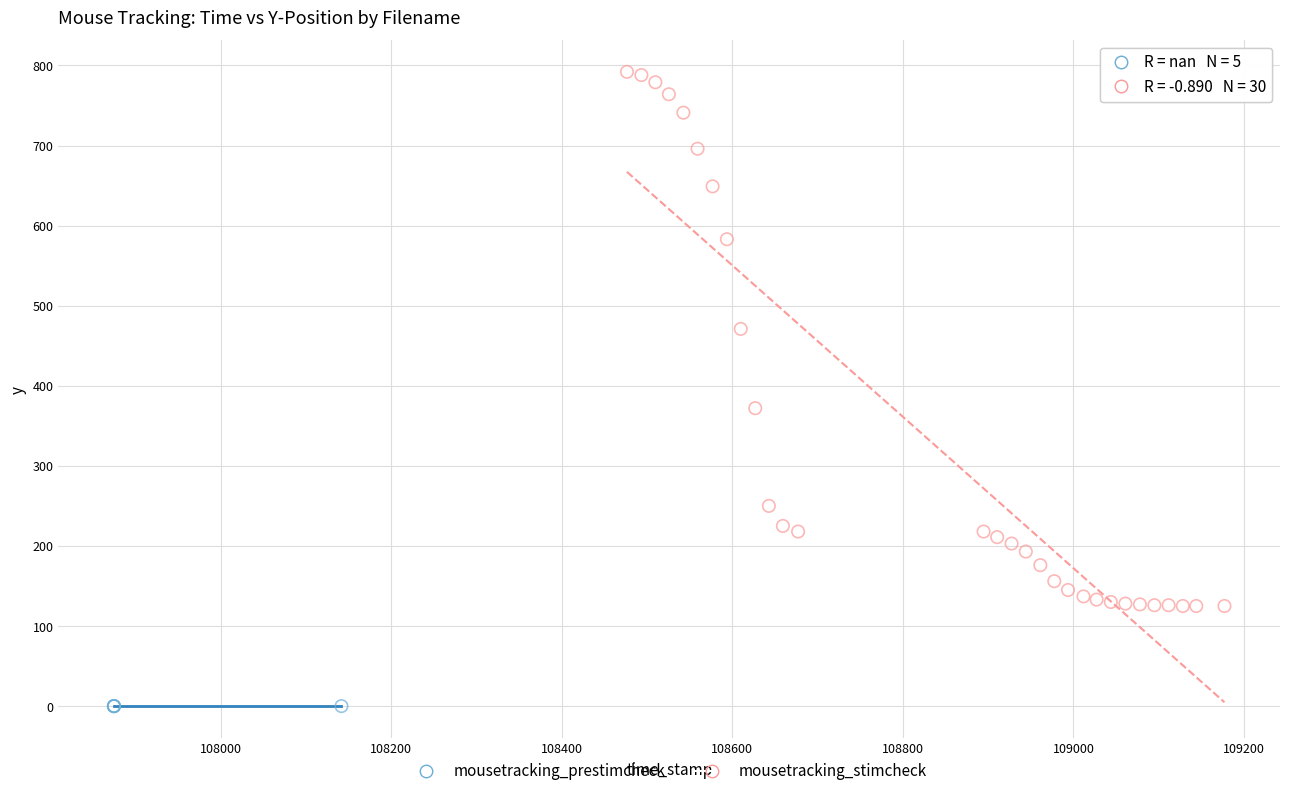

Which series contains the highest Y value?

mousetracking_stimcheck